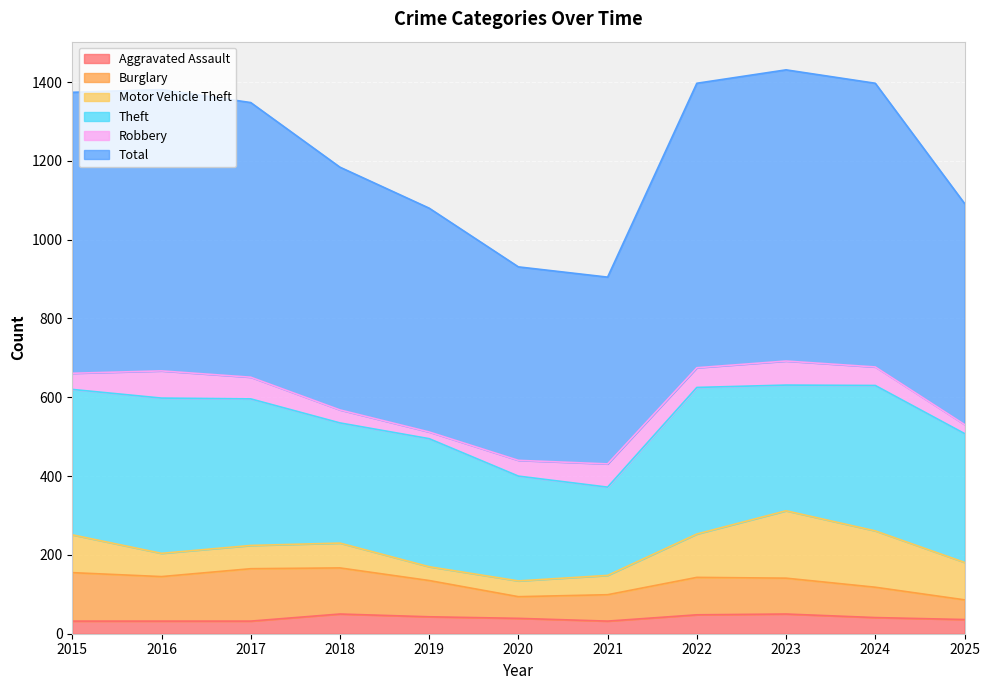

Reading right to left, extract all data points from this chart.

Aggravated Assault: 36	41	50	48	32	39	43	50	32	32	32
Burglary: 50	77	91	95	67	55	92	117	133	113	123
Motor Vehicle Theft: 95	143	171	110	49	40	35	63	59	59	96
Theft: 327	369	319	372	224	266	325	305	372	394	369
Robbery: 23	47	61	50	59	40	17	33	55	69	41
Total: 561	720	739	722	474	491	568	616	697	714	713